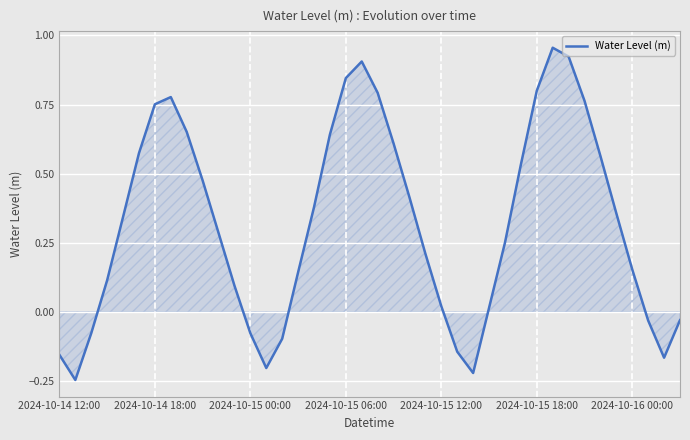

What is the difference between the maximum and minimum values?

1.2